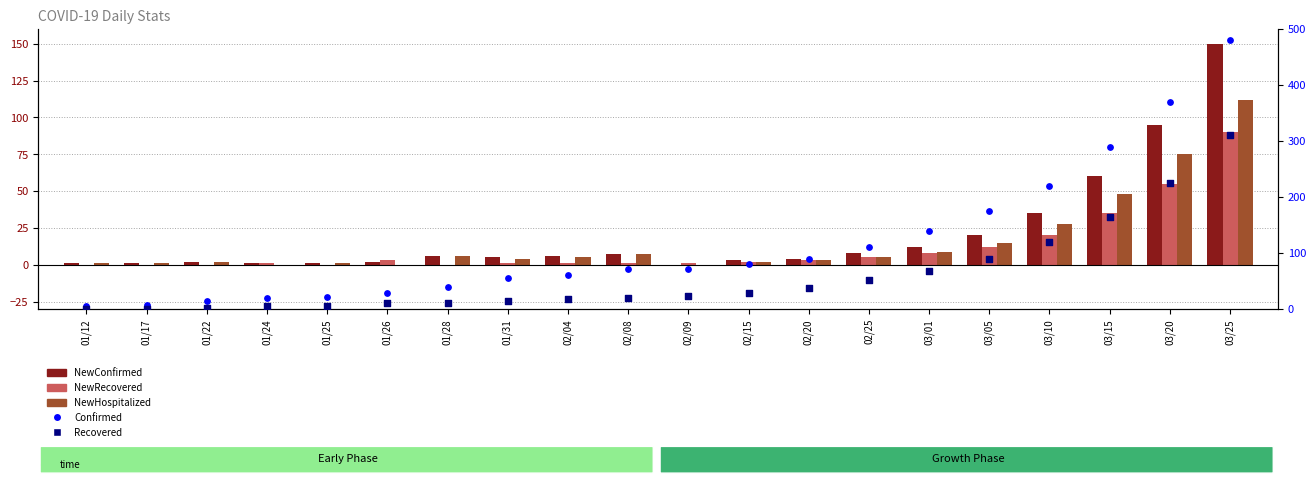

At which category is the sum across all series the highest?

03/25